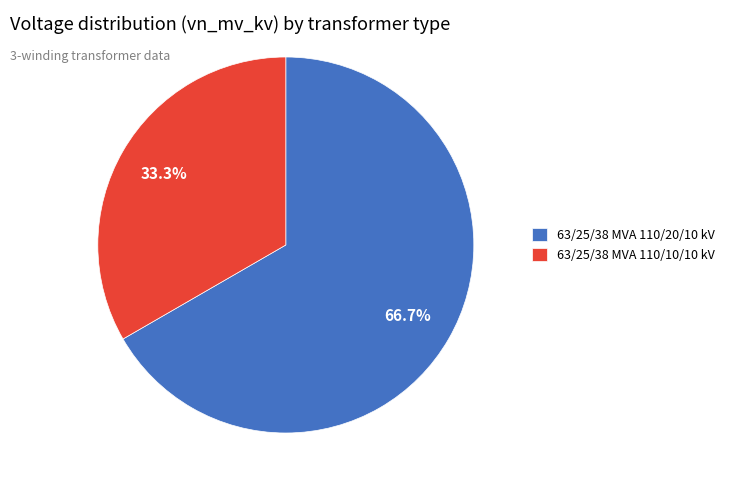

What is the ratio of the value at 63/25/38 MVA 110/10/10 kV to the value at 63/25/38 MVA 110/20/10 kV?

0.5